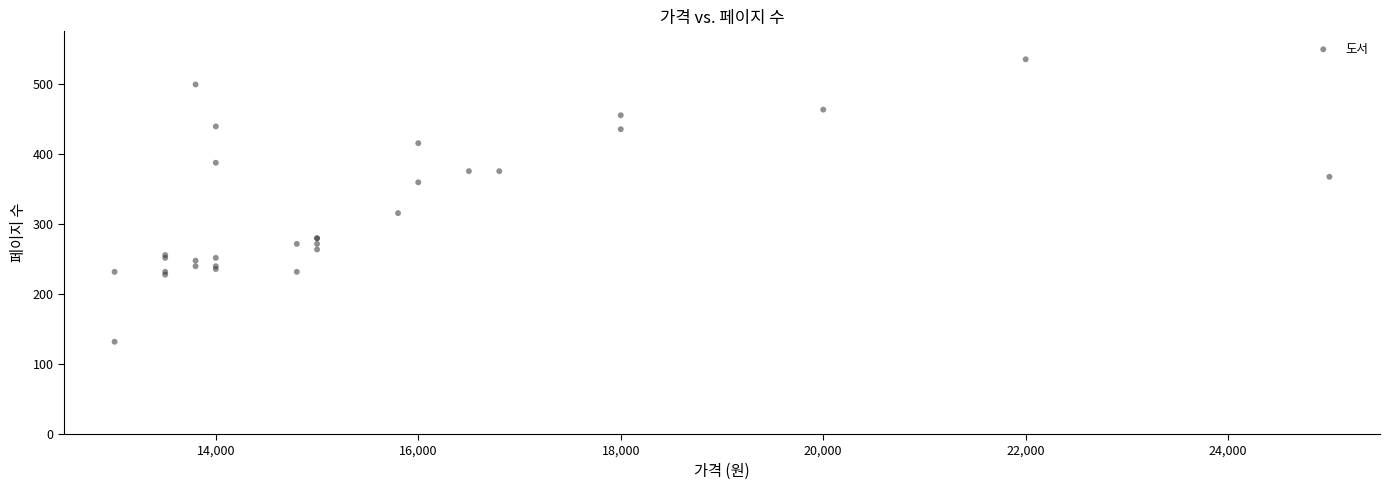

What Y value in the scatter plot is closest to 334?

316